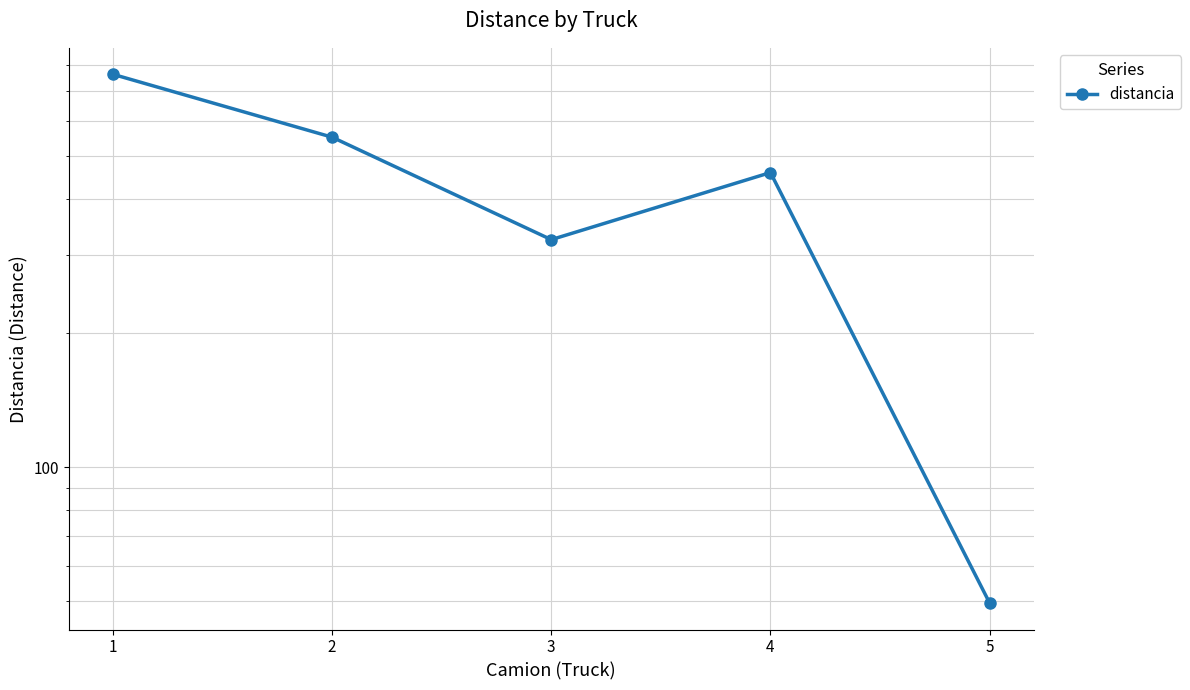

What is the maximum value shown in the chart?

763.9